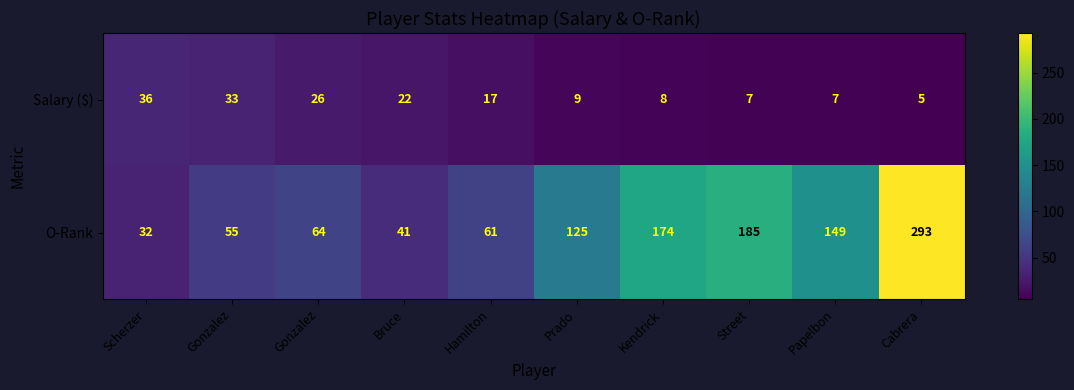

Reading right to left, what are all the values shown in this chart?

Salary ($): Cabrera=5	Papelbon=7	Street=7	Kendrick=8	Prado=9	Hamilton=17	Bruce=22	Gonzalez=26	Gonzalez=33	Scherzer=36
O-Rank: Cabrera=293	Papelbon=149	Street=185	Kendrick=174	Prado=125	Hamilton=61	Bruce=41	Gonzalez=64	Gonzalez=55	Scherzer=32